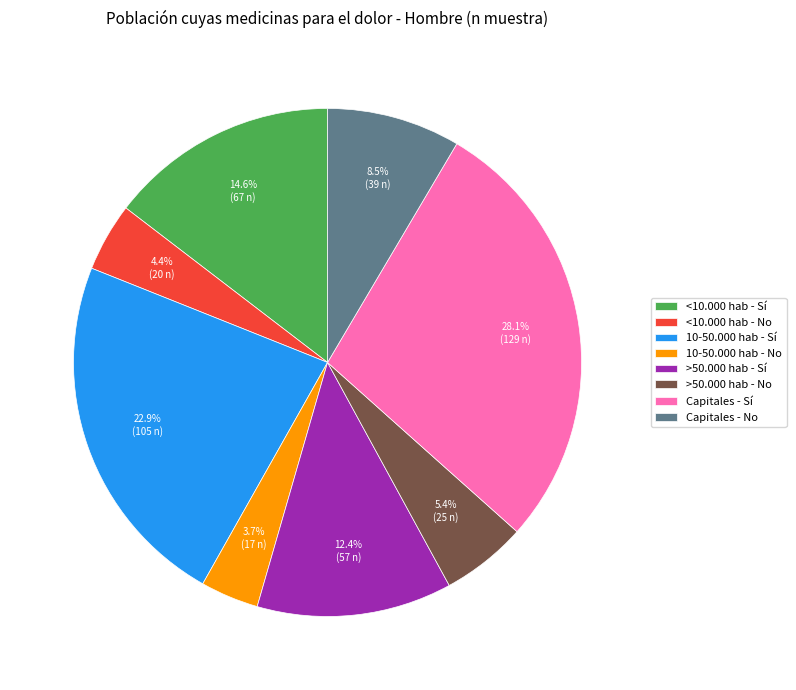

Approximately how many times larger is the value at <10.000 hab - Sí compared to Capitales - Sí?

0.5